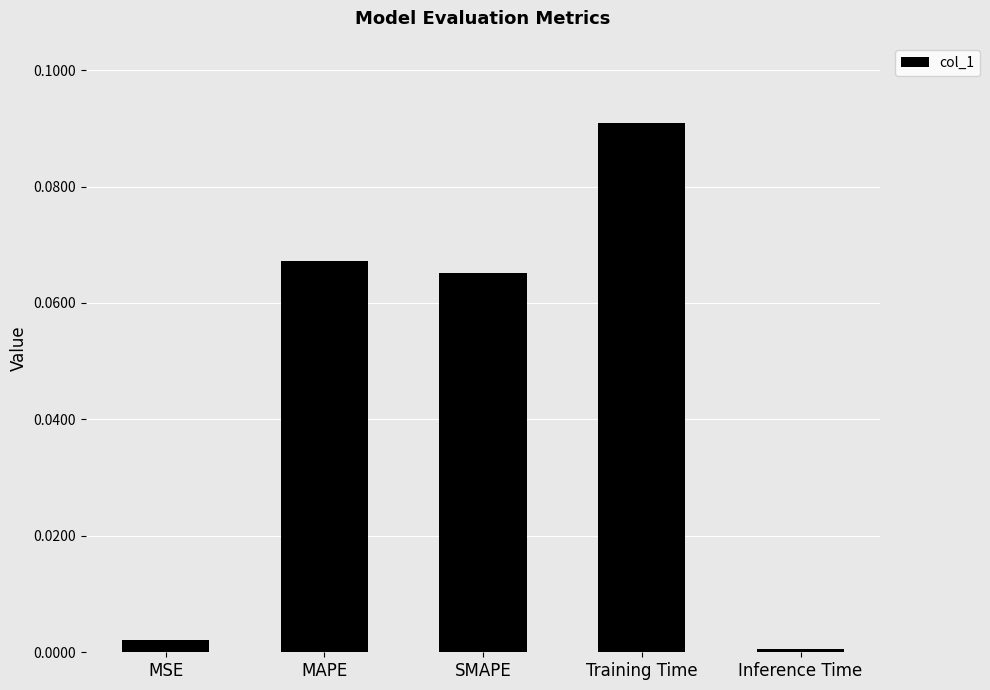

What is the label of the 4th bar from the left?

Training Time